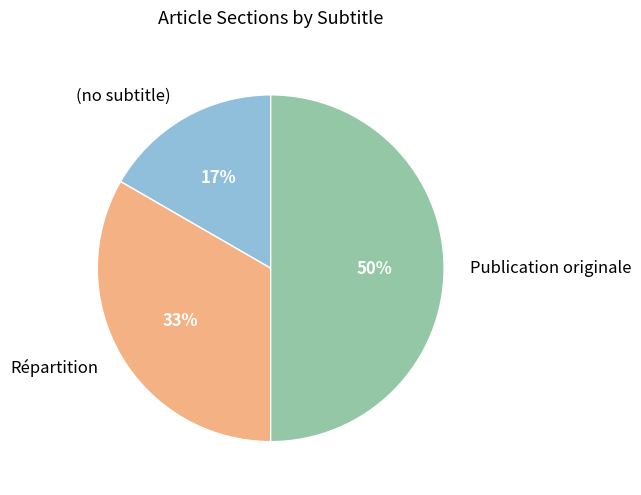

True or false: Répartition accounts for 33% of the total.

True